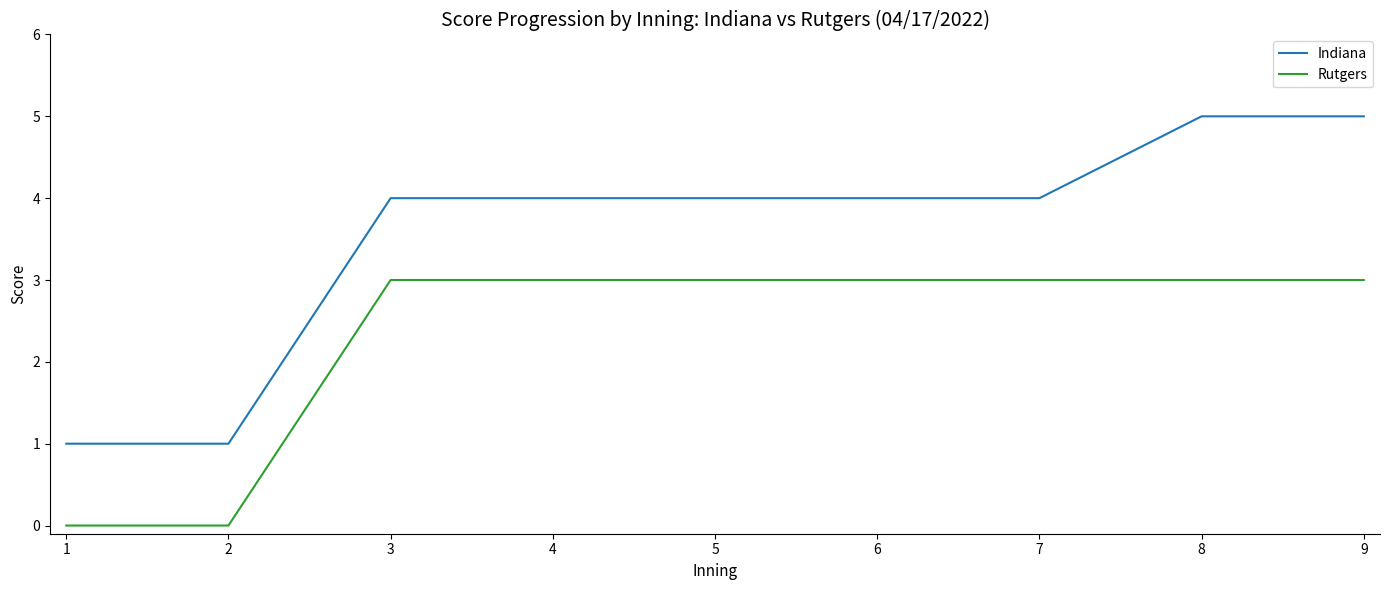

Reading right to left, list all the values displayed in this chart.

Indiana: 5	5	4	4	4	4	4	1	1
Rutgers: 3	3	3	3	3	3	3	0	0